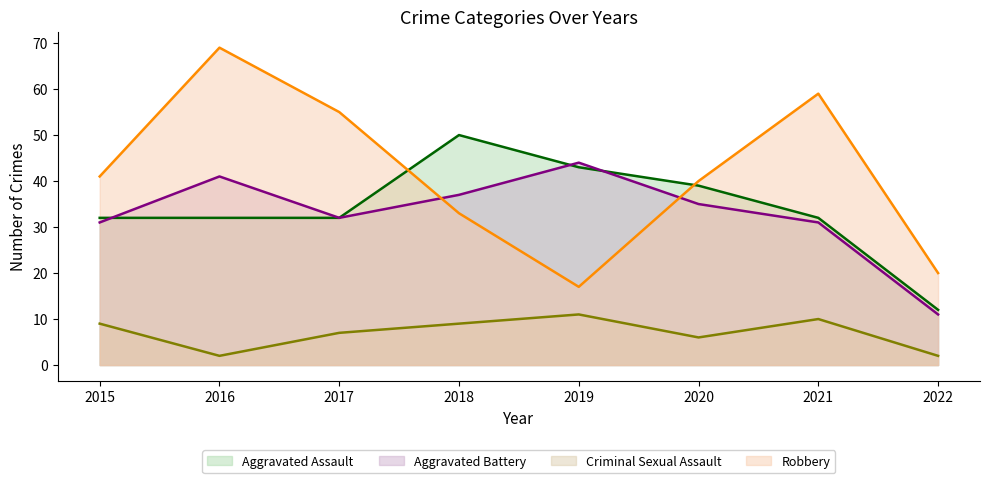

Which label corresponds to the largest value in the chart?

2016